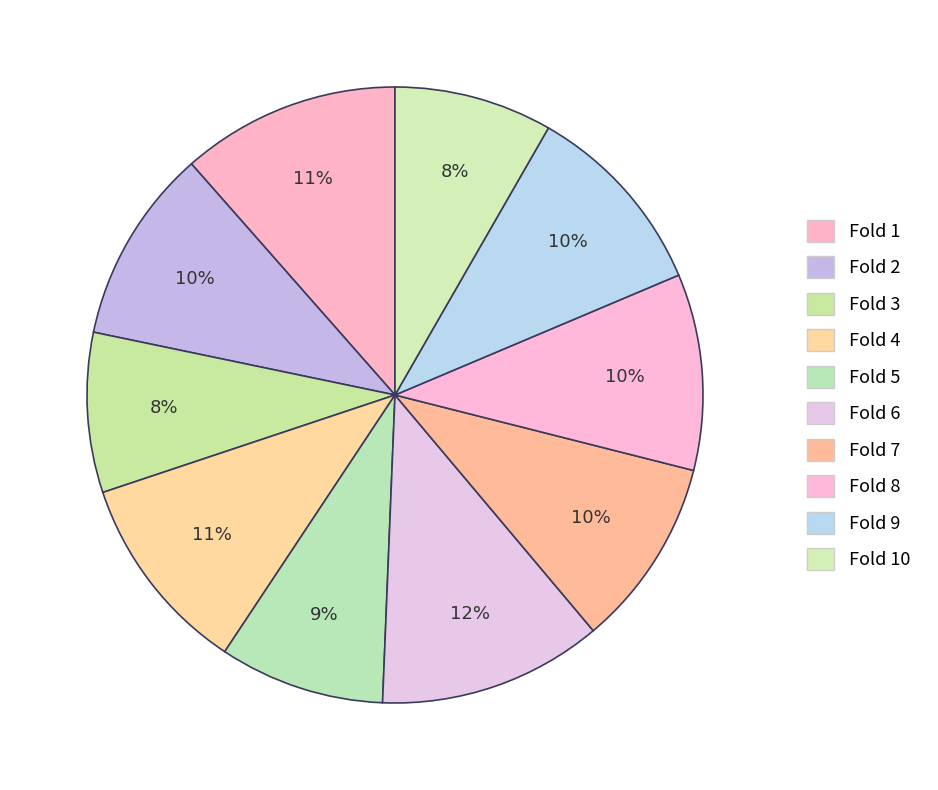

How many segments does this pie chart have?

10